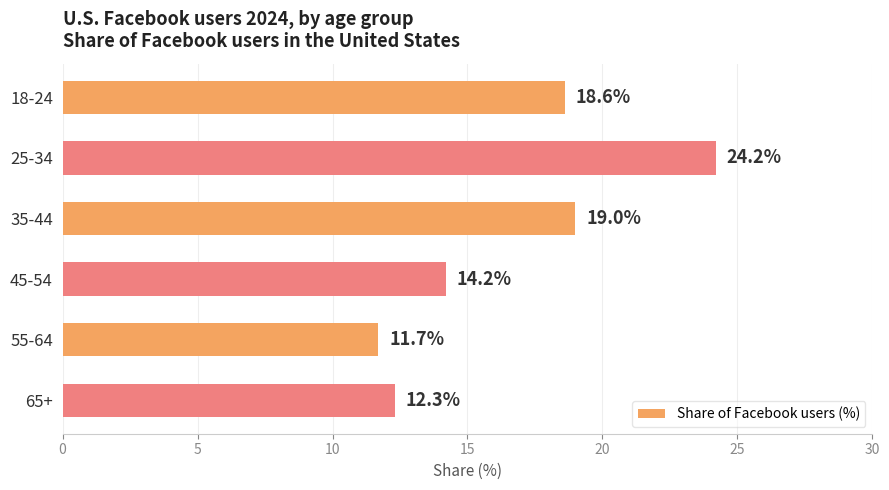

What is the value of the 3rd bar from the top?

19.0